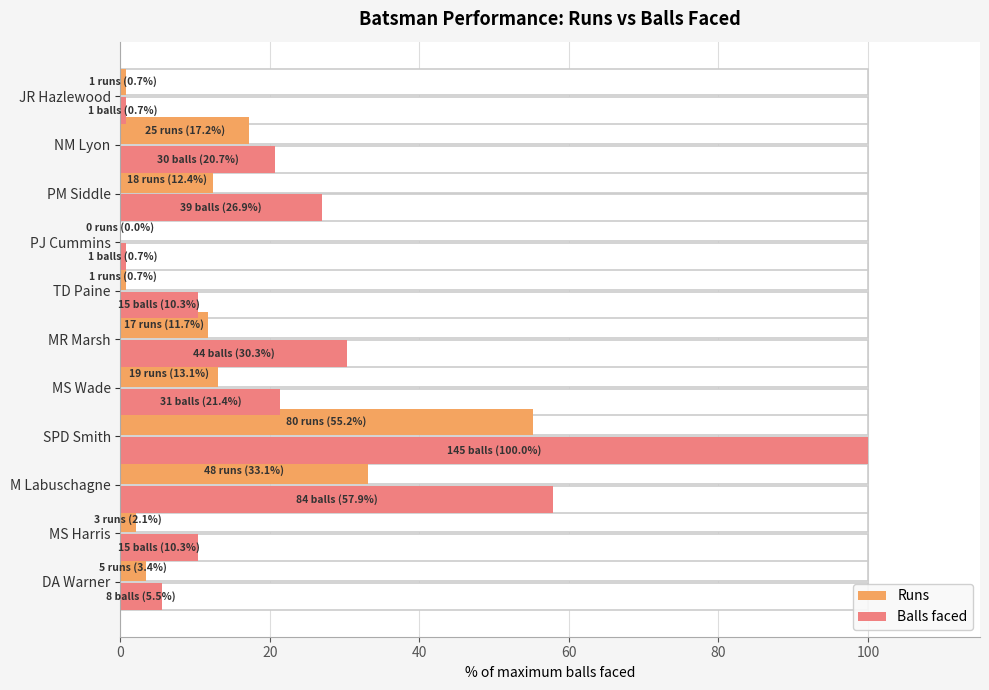

Reading left to right, transcribe all the data shown in this chart.

Runs: 3.4	2.1	33.1	55.2	13.1	11.7	0.7	0.0	12.4	17.2	0.7
Balls faced: 5.5	10.3	57.9	100.0	21.4	30.3	10.3	0.7	26.9	20.7	0.7